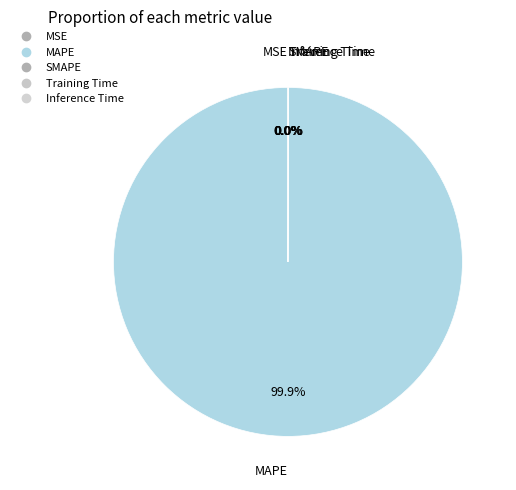

Rank the categories by value from lowest to highest.

SMAPE, Inference Time, MSE, Training Time, MAPE